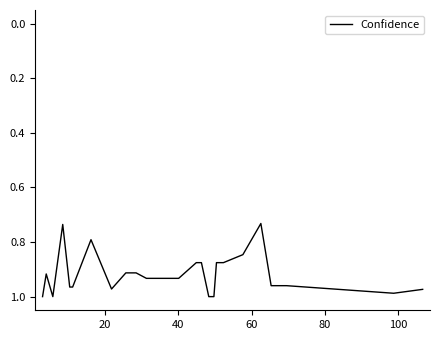

What is the difference between the maximum and minimum values?

0.3